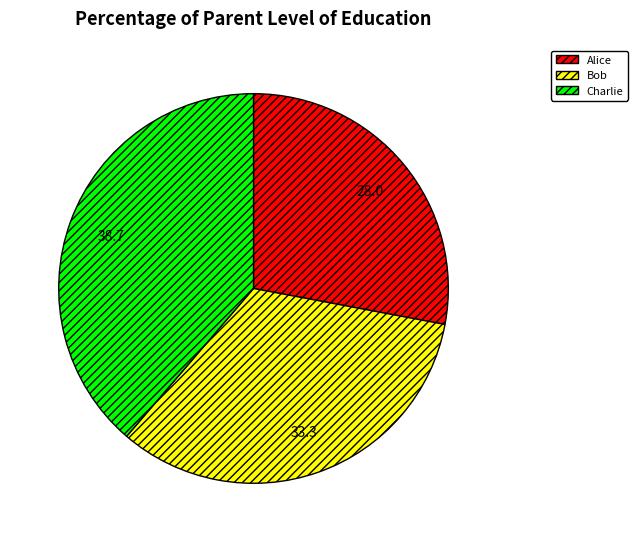

Does Charlie represent more than half of the total?

No